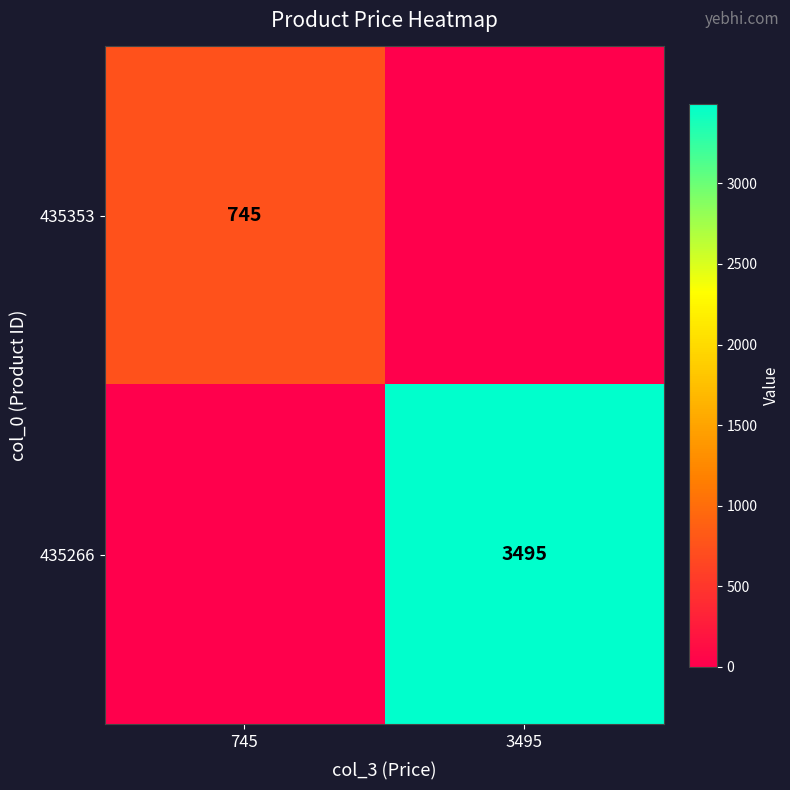

True or false: 435353 has a value of 745 at 745.

True